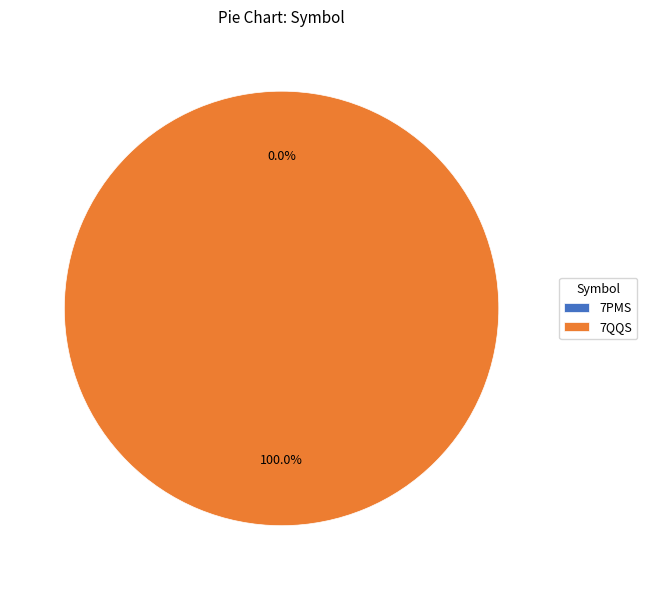

Does any single category account for the majority?

Yes